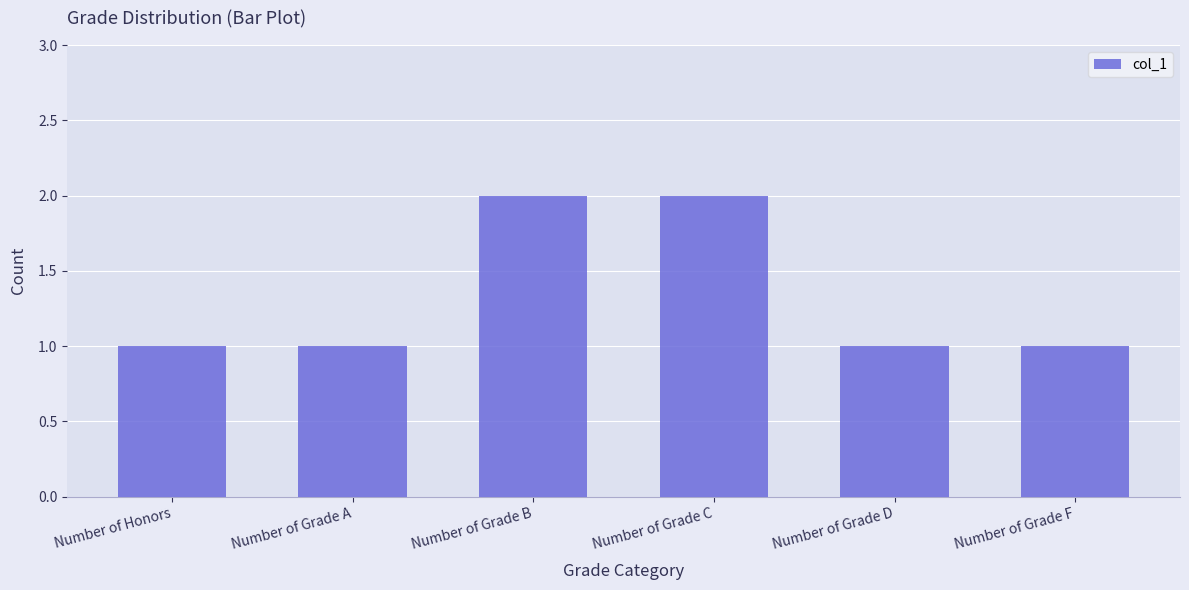

What is the maximum value shown in the chart?

2